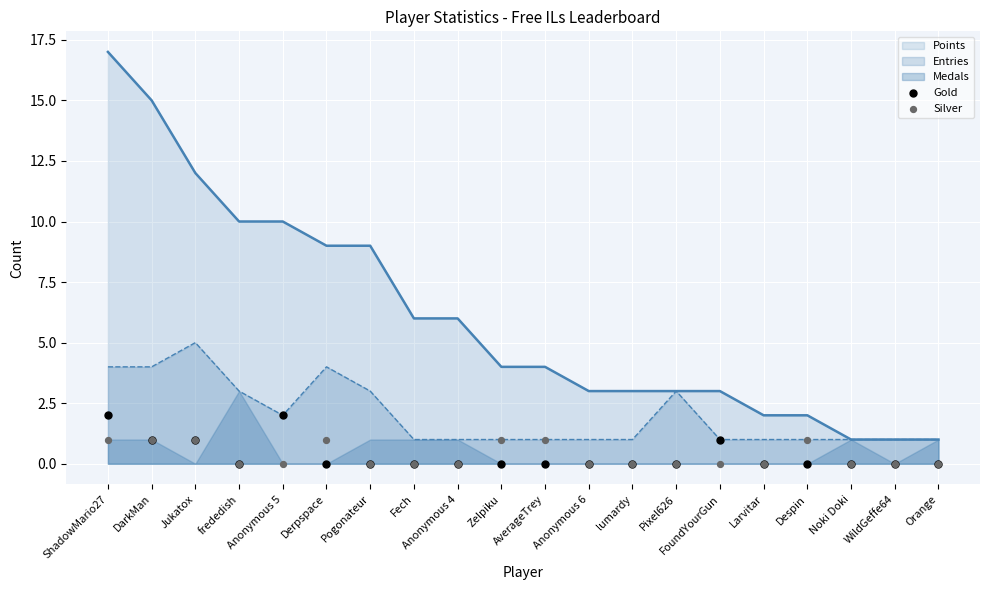

What is the maximum value for Entries?

5